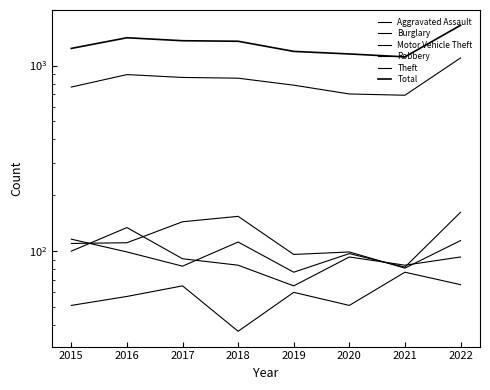

In Robbery, how many points are lower than both neighbors (excluding endpoints)?

2